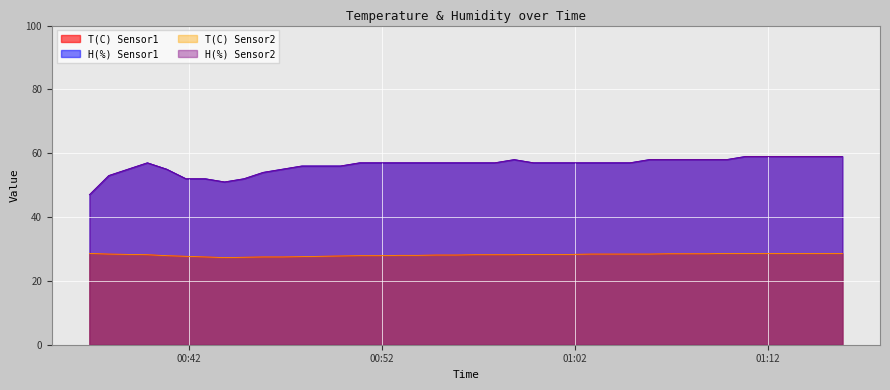

How many lines are shown in the chart?

4